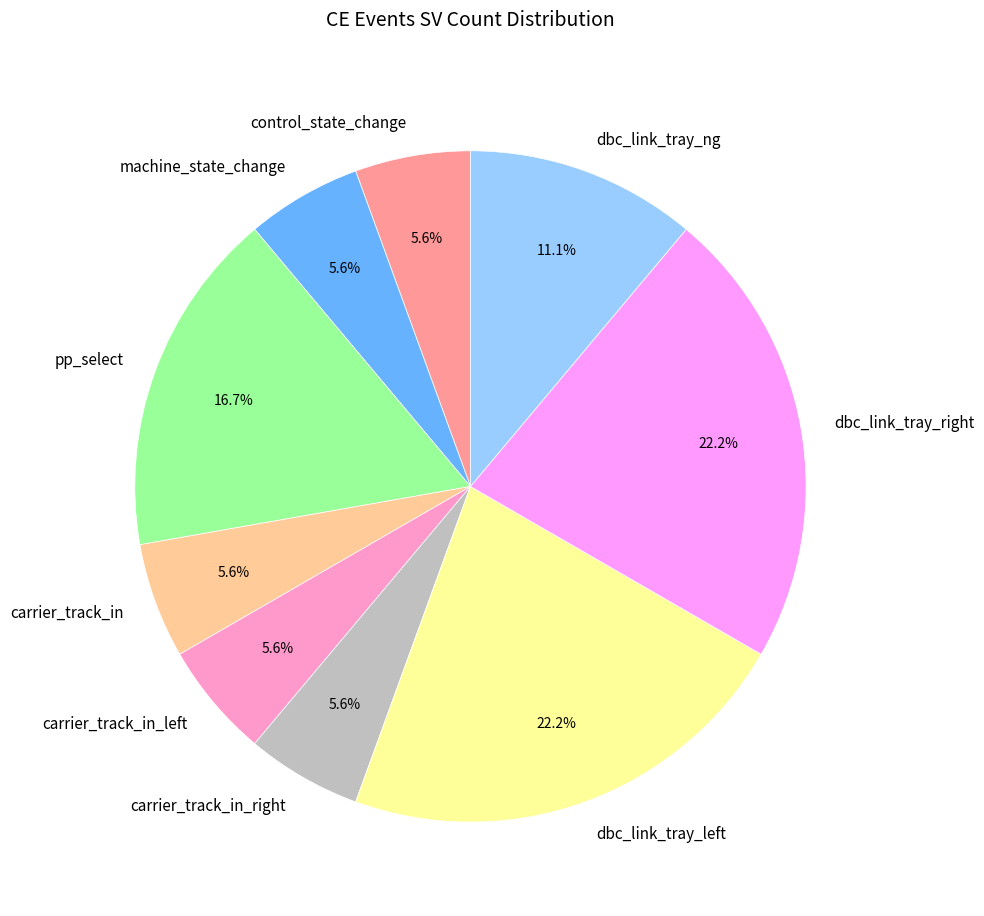

Is there any slice that represents more than half of the pie?

No